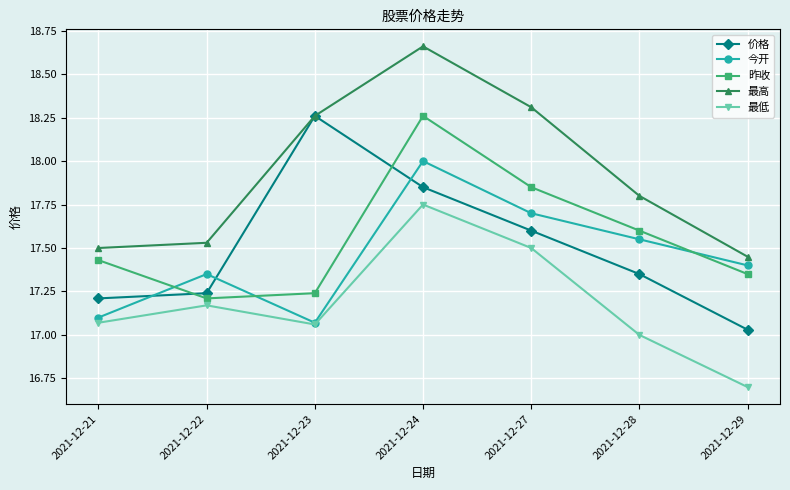

The 最高 series shows 17.4 at 2021-12-29. True or false?

True